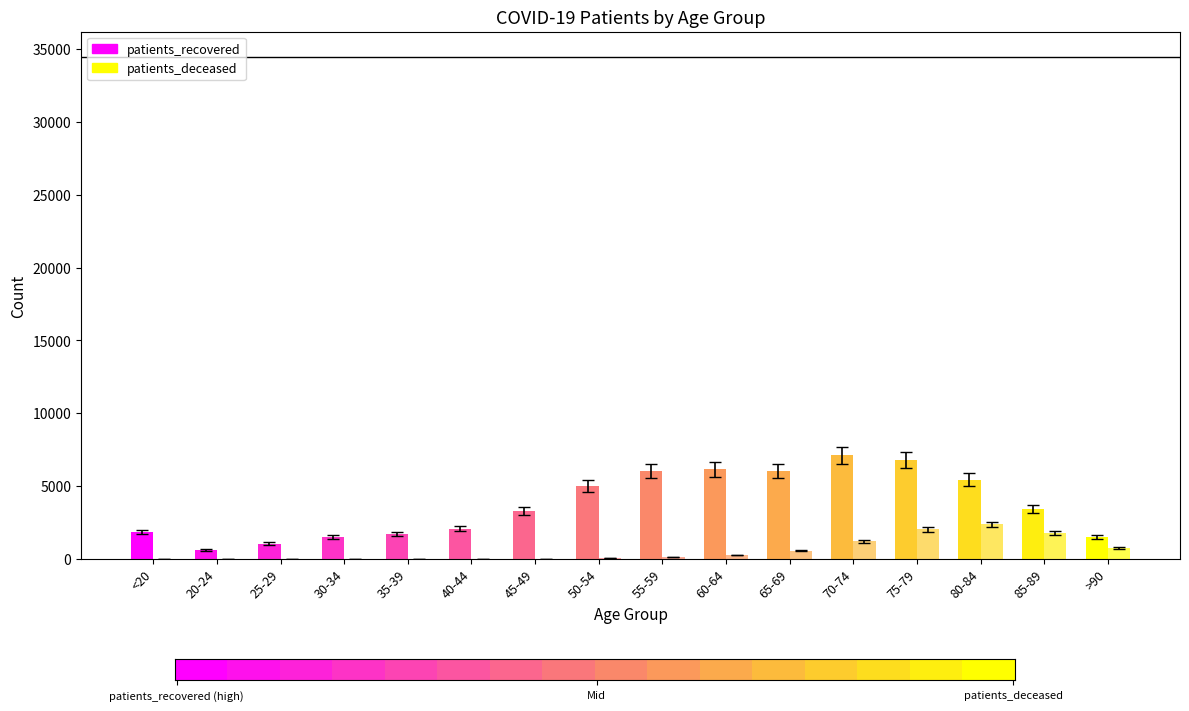

What position from the right is 45-49?

10